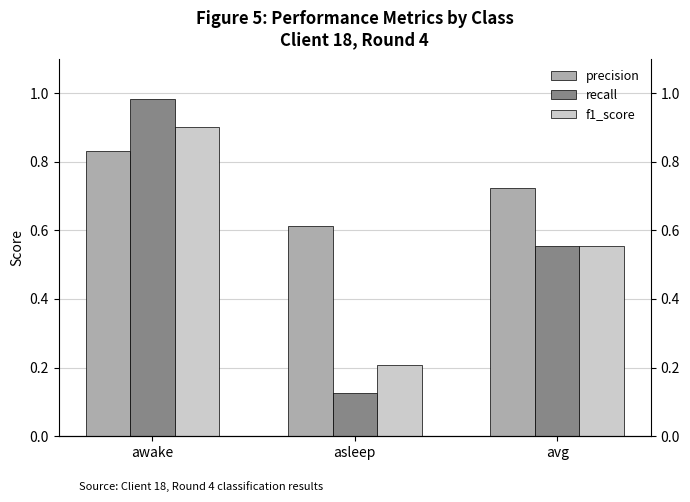

At which category is the sum across all series the highest?

awake